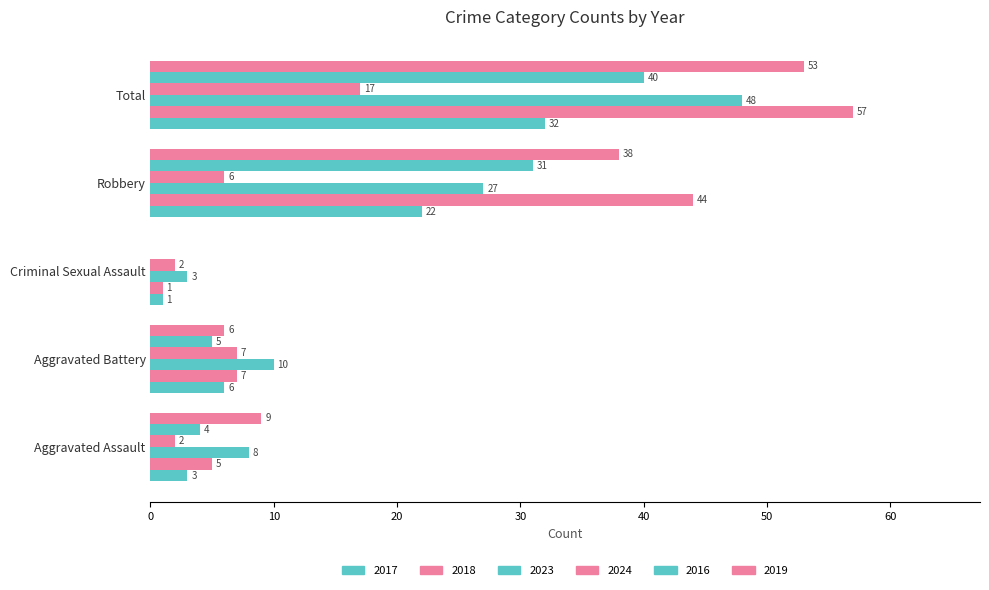

The value of 2024 at Aggravated Battery is 7. True or false?

True